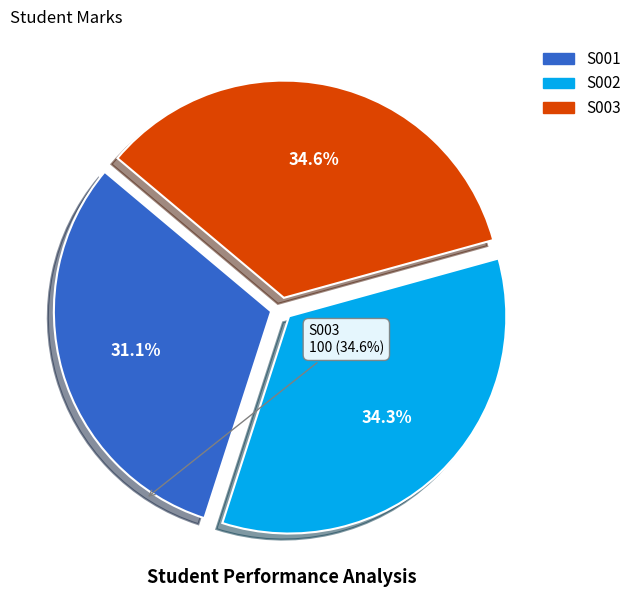

To the nearest percent, what is the average slice percentage?

33%